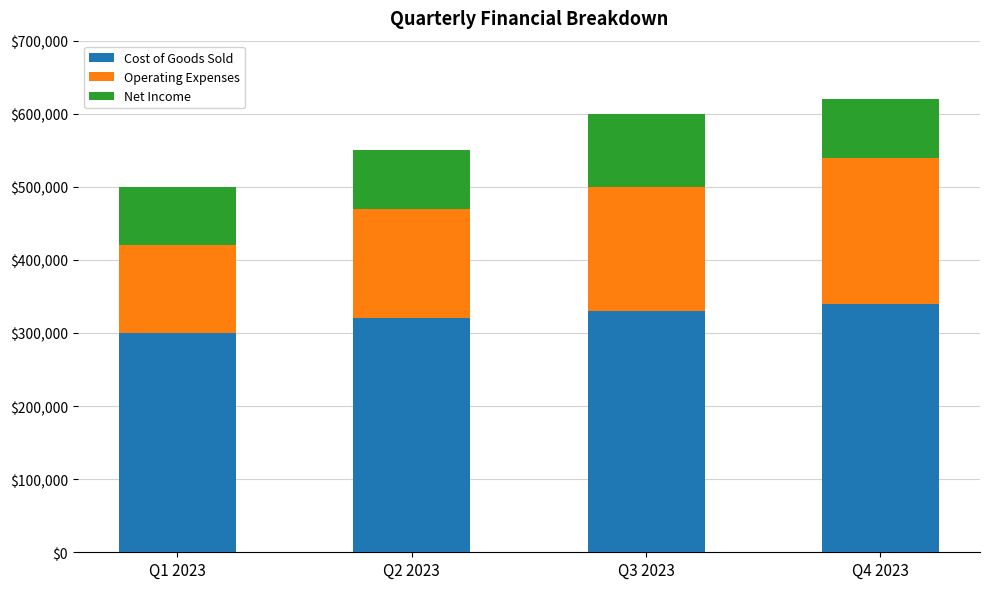

What is the sum of the Cost of Goods Sold values at Q1 2023 and Q2 2023?

620000